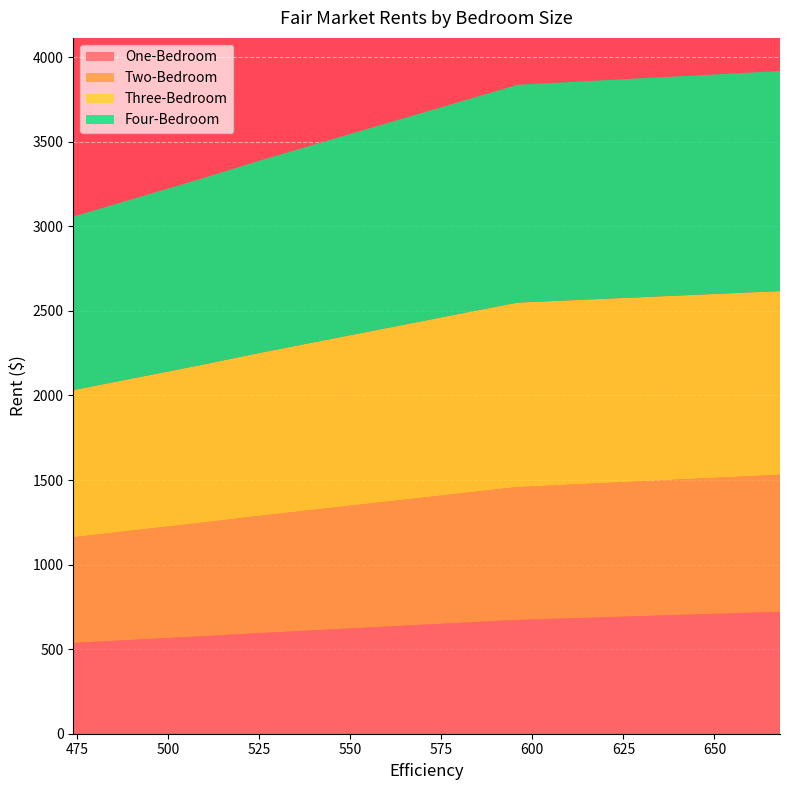

Reading left to right, list all the values displayed in this chart.

One-Bedroom: 537	576	595	669	673	721
Two-Bedroom: 625	671	693	780	785	810
Three-Bedroom: 870	933	963	1084	1091	1086
Four-Bedroom: 1026	1101	1137	1279	1288	1301